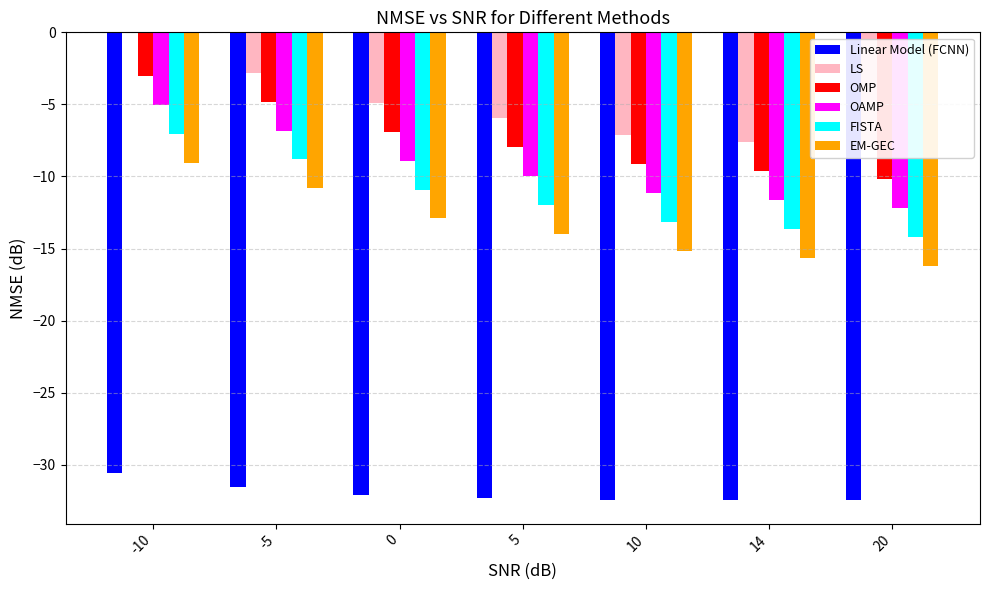

Where does the EM-GEC series first go above -13?

-10